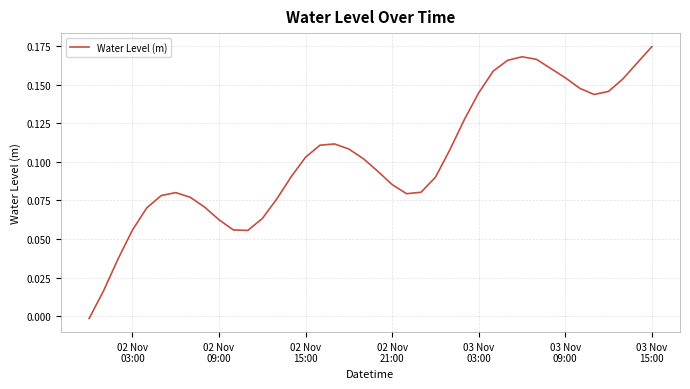

What is the greatest value displayed?

0.2